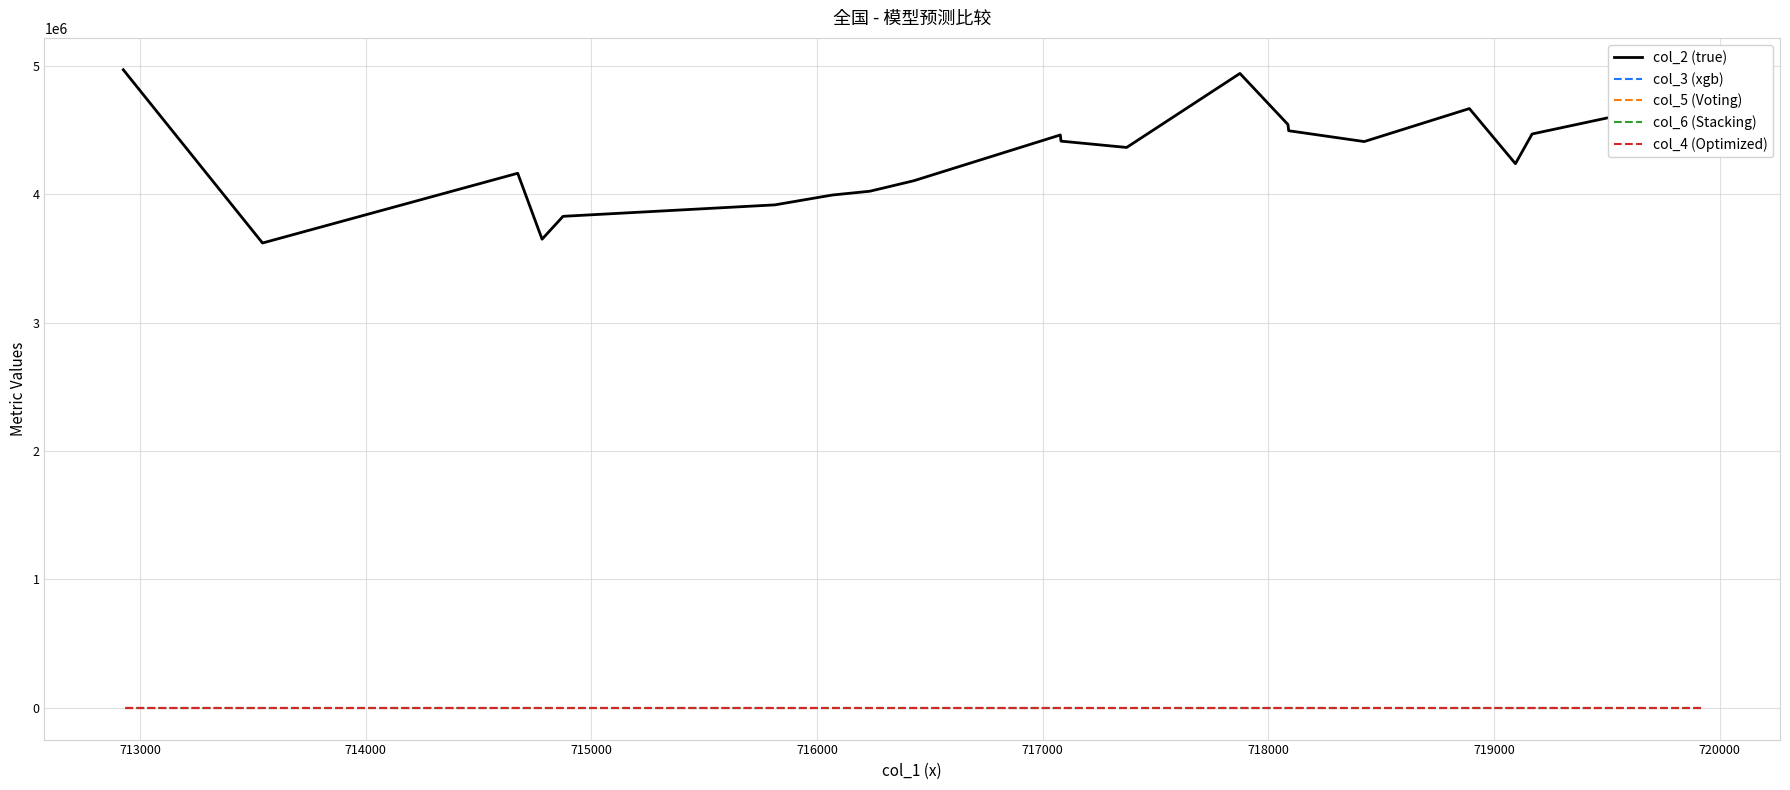

Which series changed the most between 714000 and 718000?

col_2 (true)